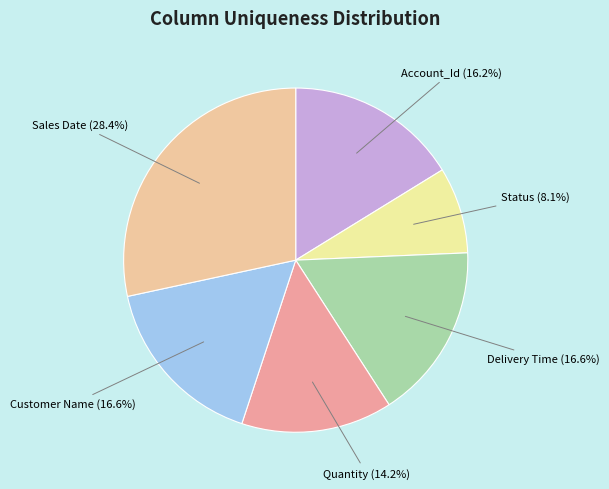

Count the number of slices in the pie.

6